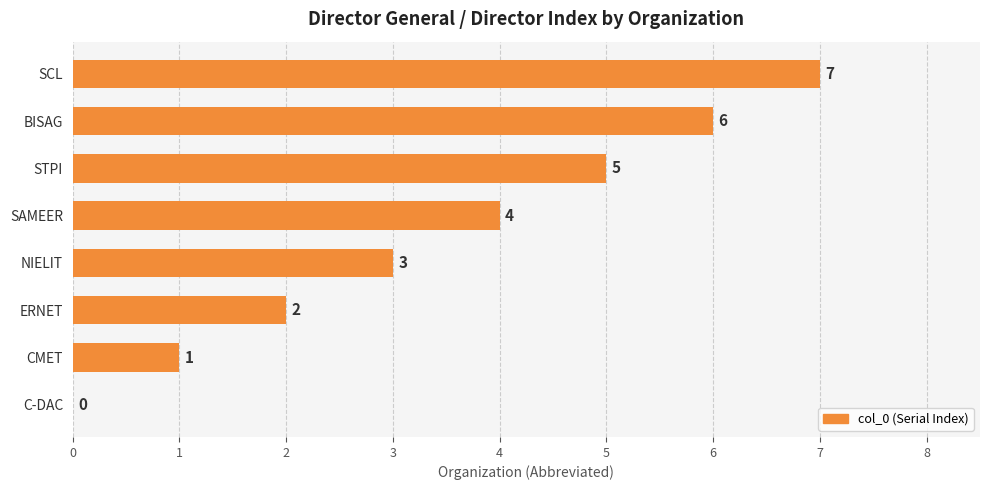

How many positive values are there?

7